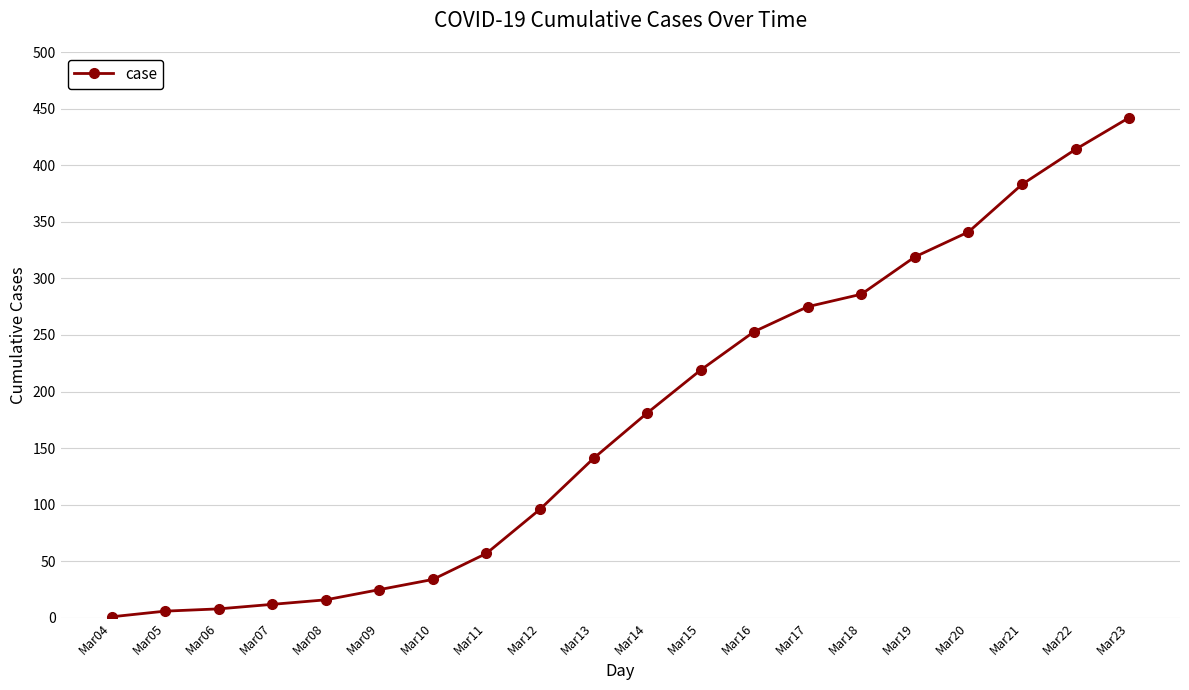

Approximately how many times larger is the value at Mar22 compared to Mar19?

1.3